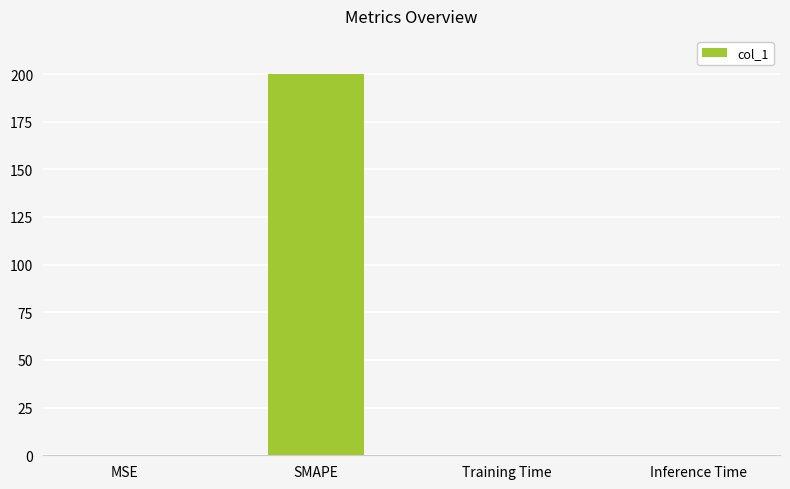

What value does the data have at SMAPE?

200.0